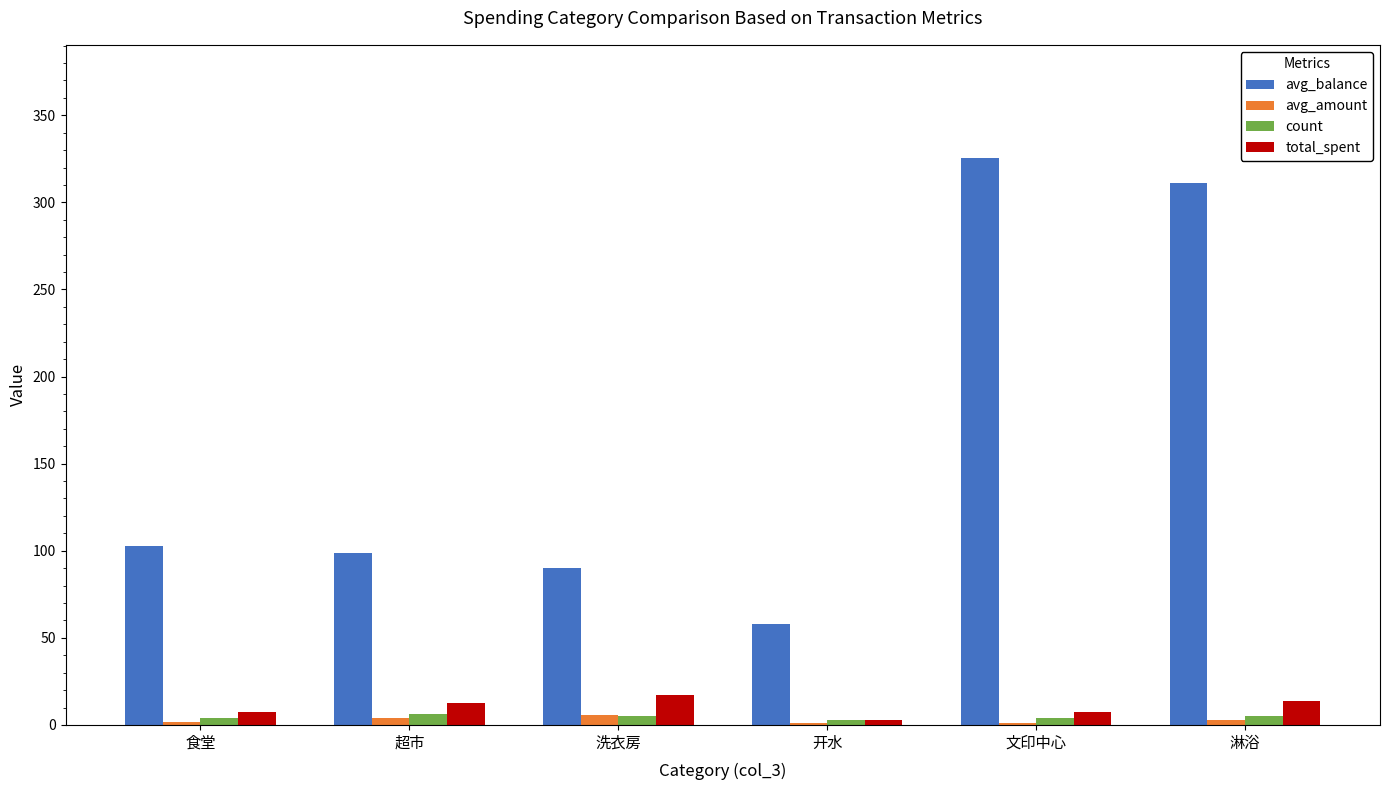

Is the value of avg_amount at 开水 greater than the value of total_spent at 食堂?

No